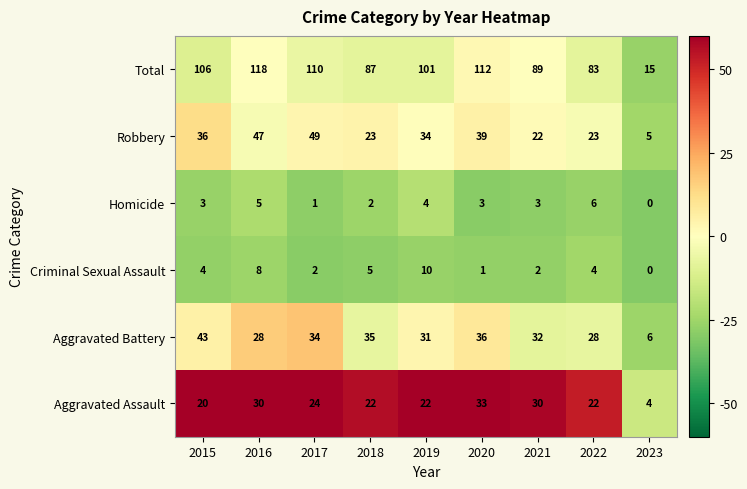

Which category has the lowest value in the Criminal Sexual Assault series?

2023